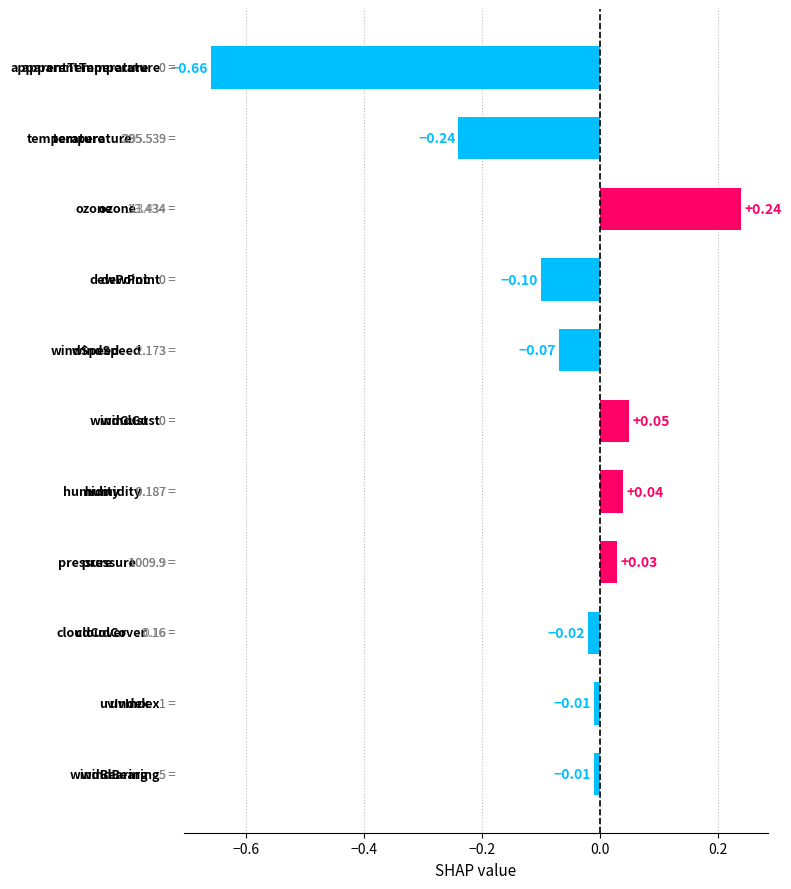

What is the difference between the maximum and minimum values?

0.9